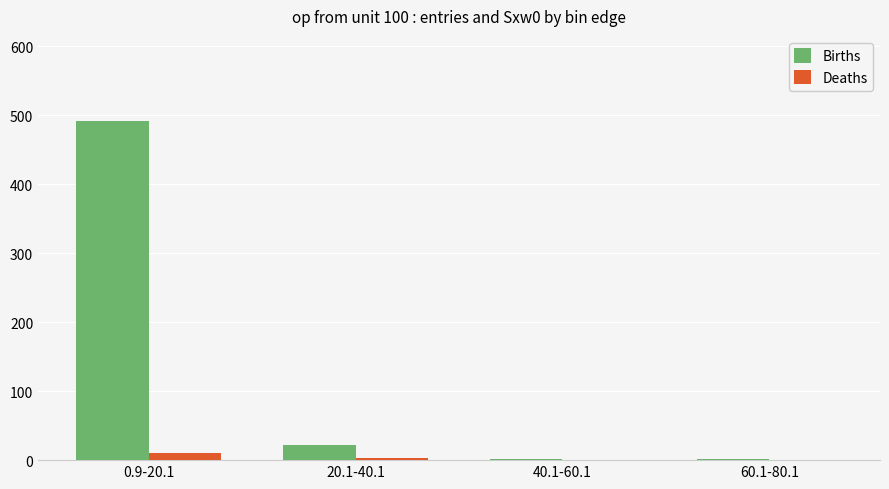

What are all the series names shown in the legend?

Births, Deaths